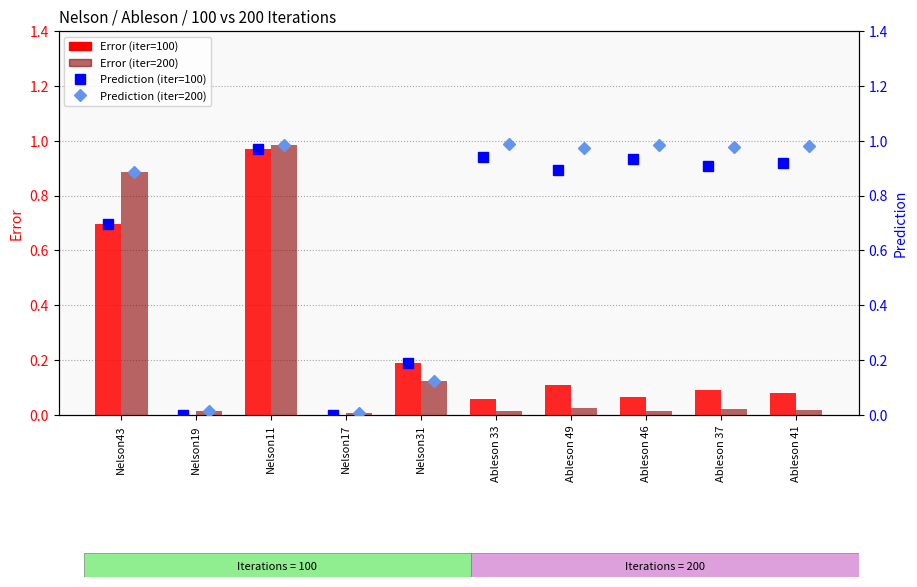

Is the value of Prediction (iter=100) at Nelson11 greater than the value of Error (iter=100) at Nelson11?

No